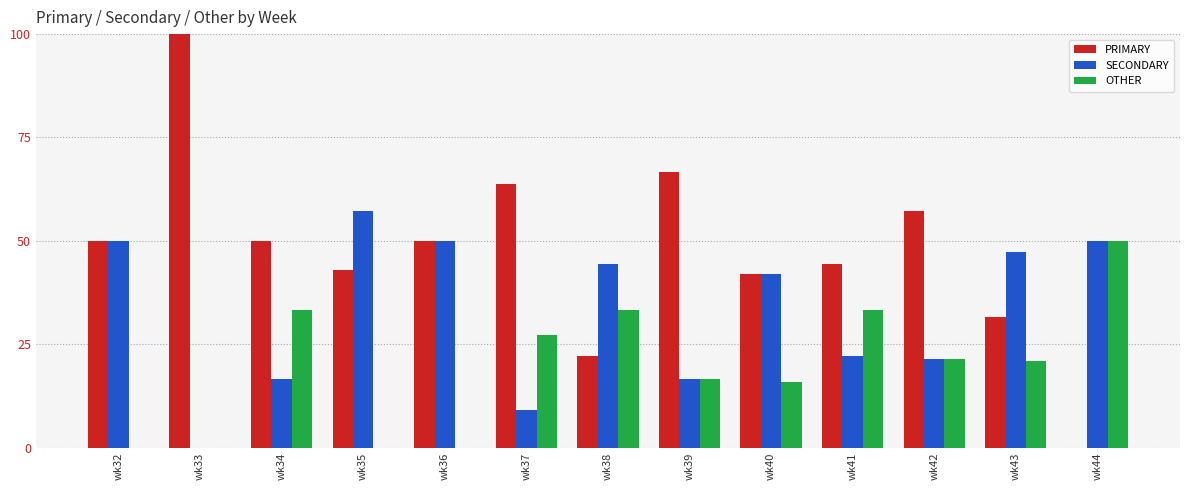

What is the sum of all OTHER values?

252.2